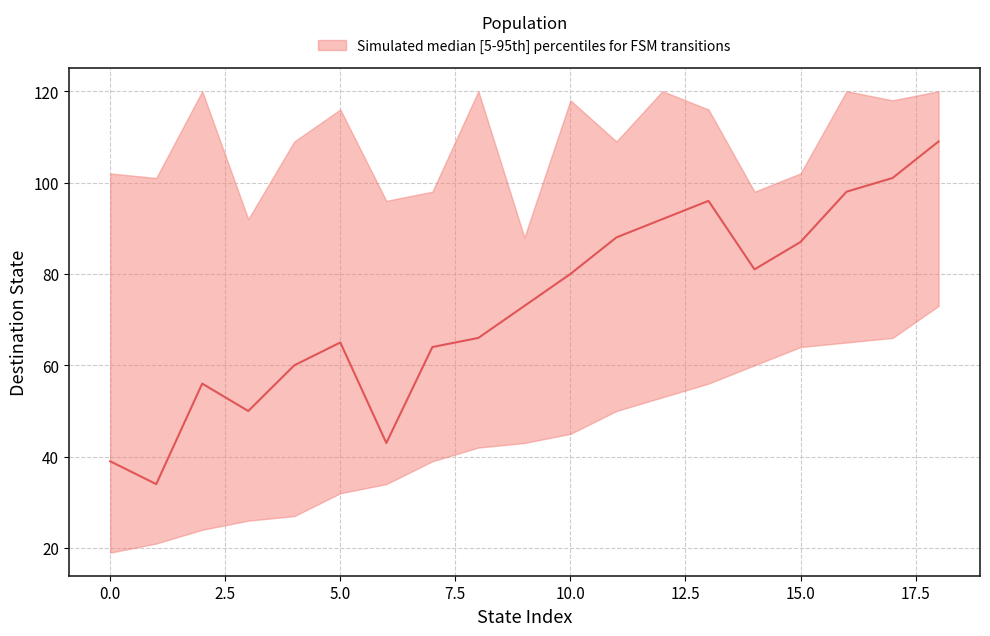

What is the smallest value displayed?

19